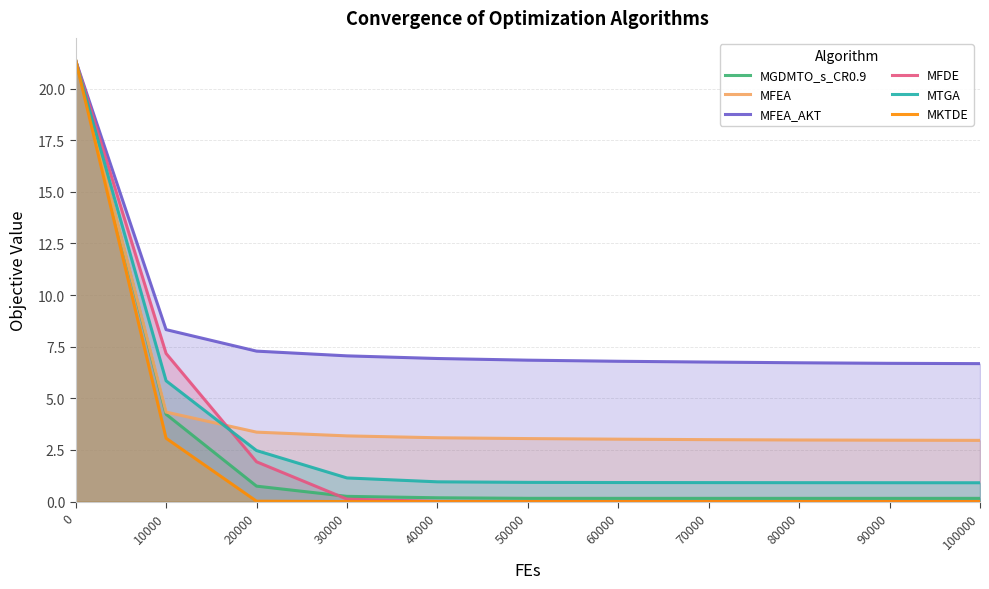

How many series are shown in this chart?

6